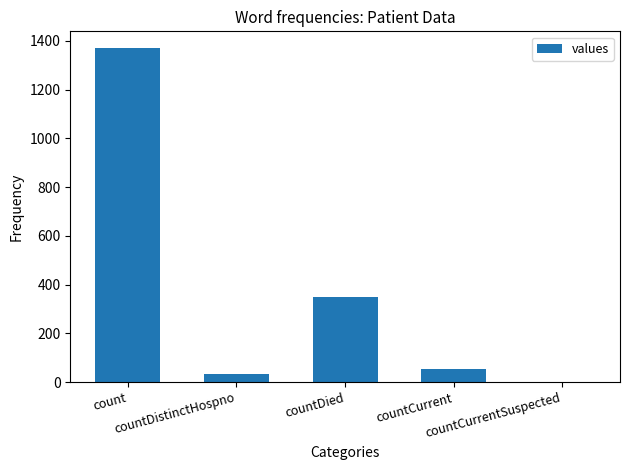

How many data points does each series have?

5